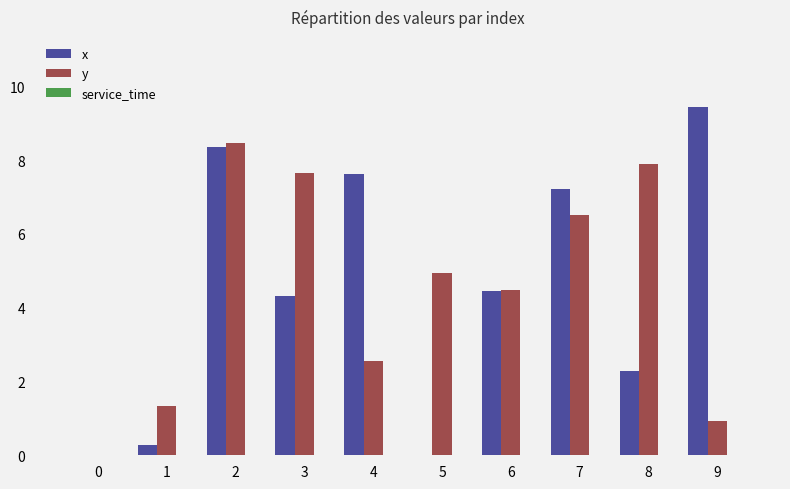

How many groups of bars are there?

10